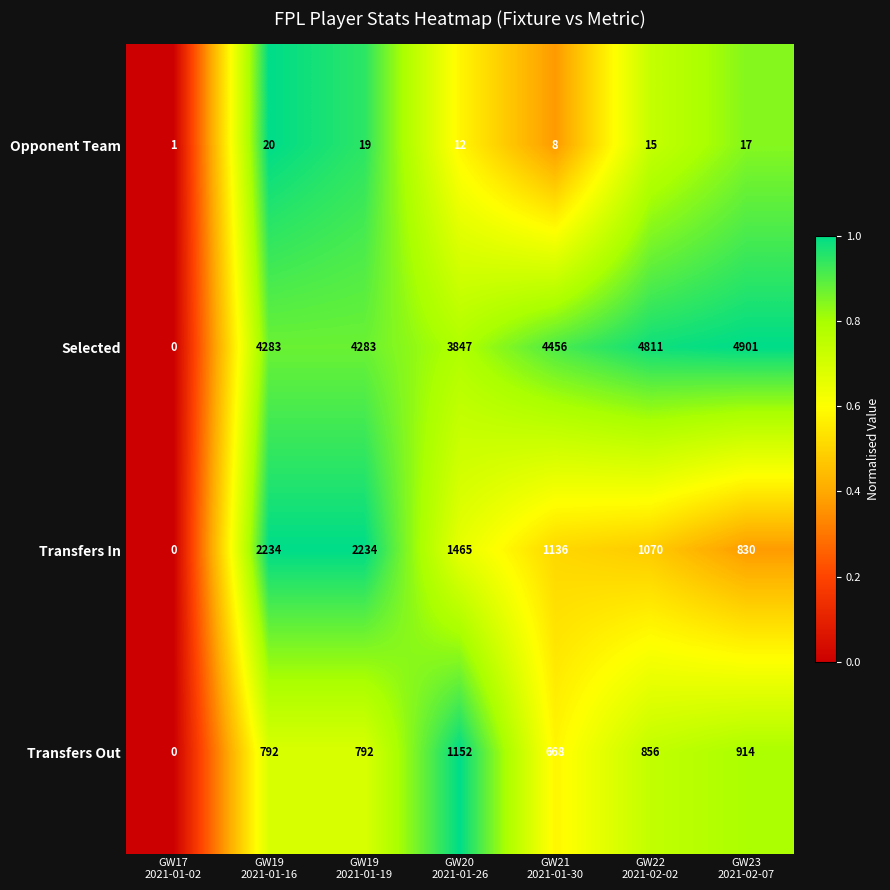

What is the difference between the maximum and minimum values in the Selected series?

4901